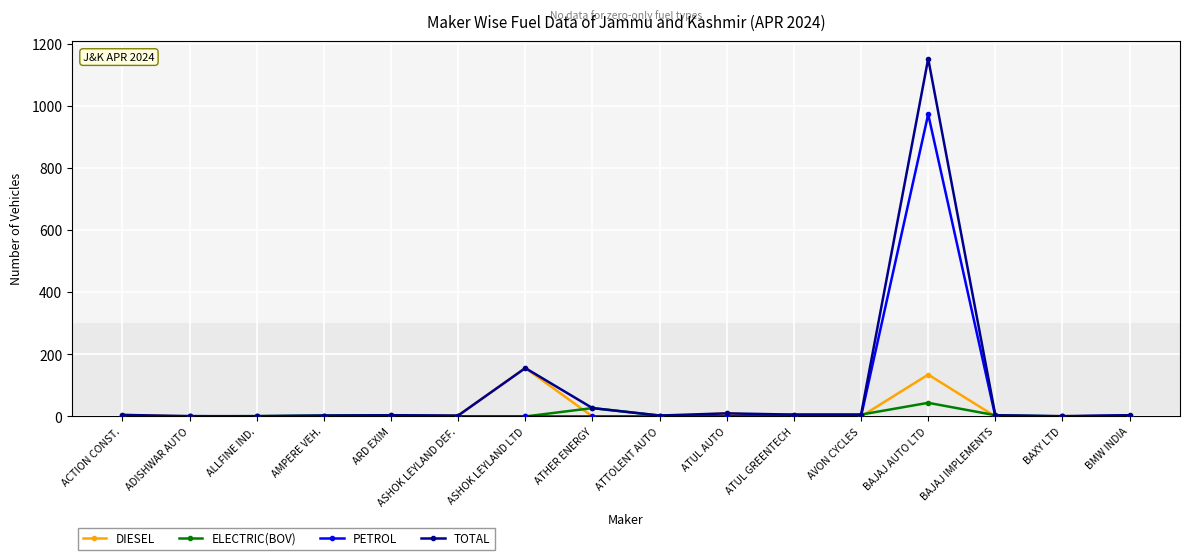

True or false: ELECTRIC(BOV) has more than 1 points higher than both neighbors.

True